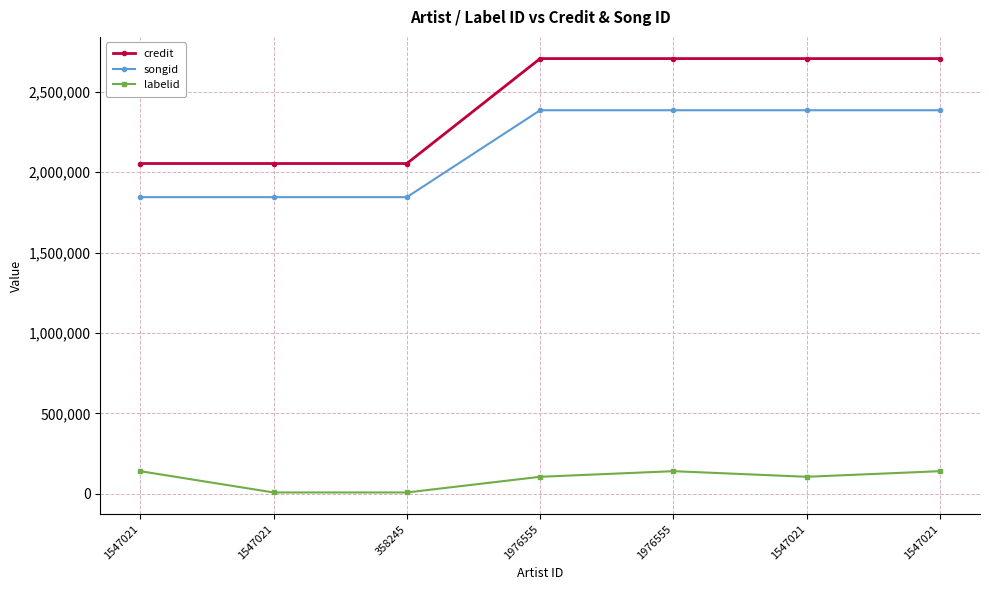

How many data points in songid are less than 2385789?

3